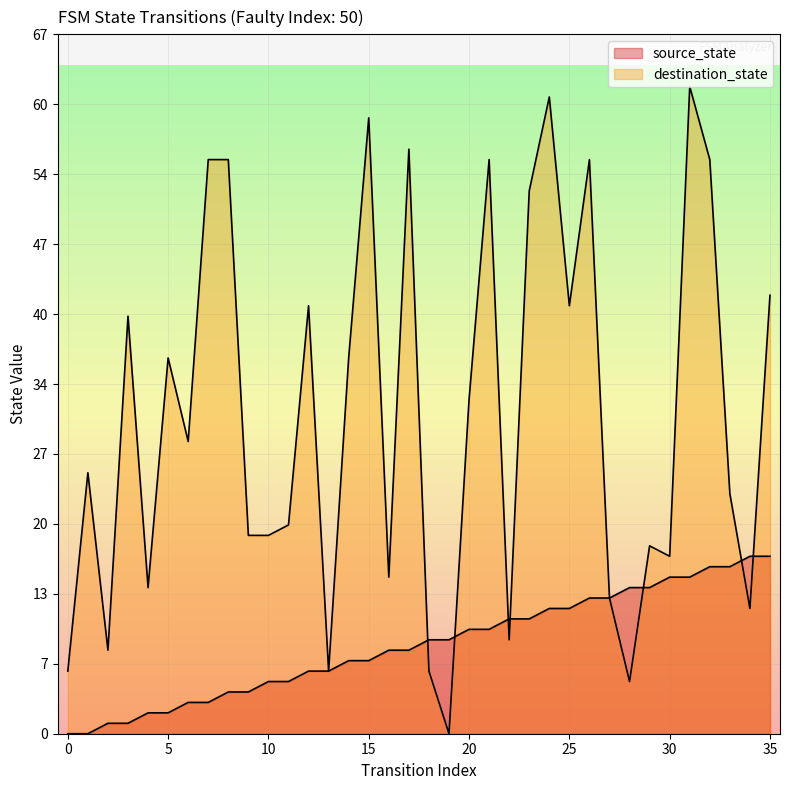

How many values in destination_state are above zero?

35